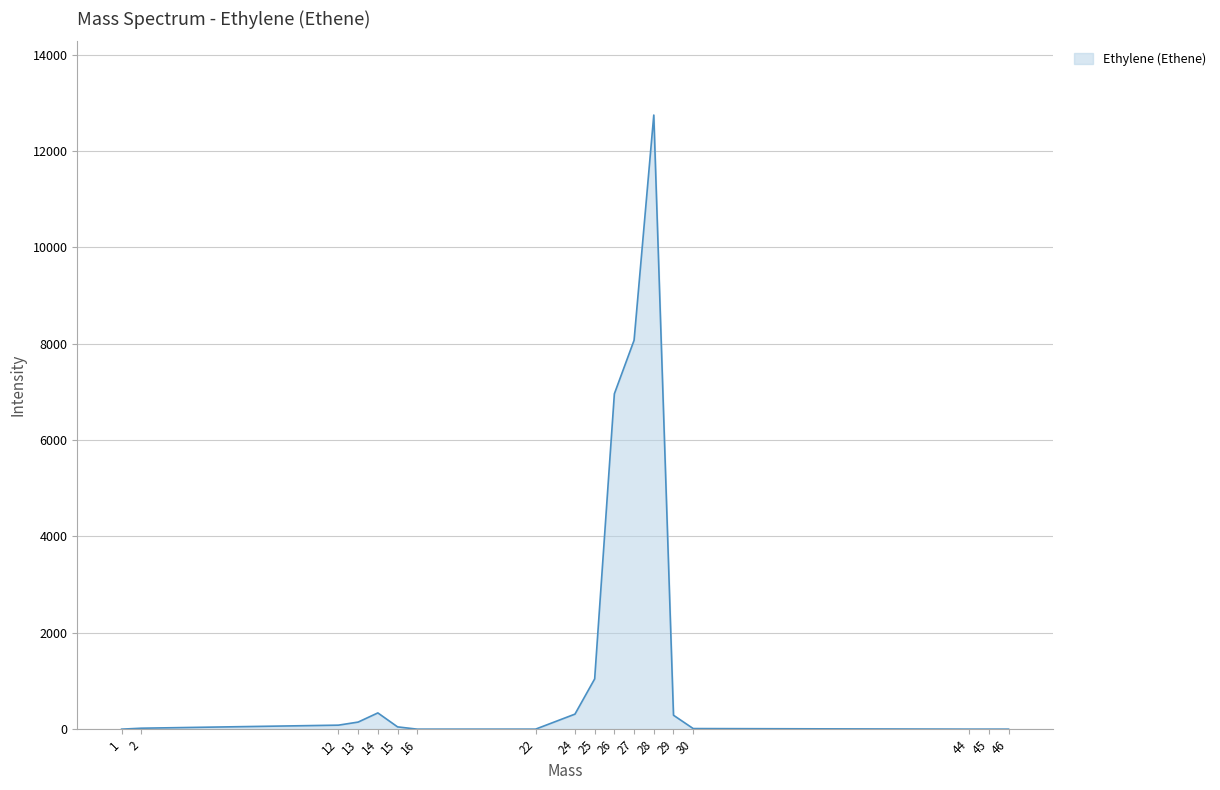

The value at 29 is 288.9. True or false?

True